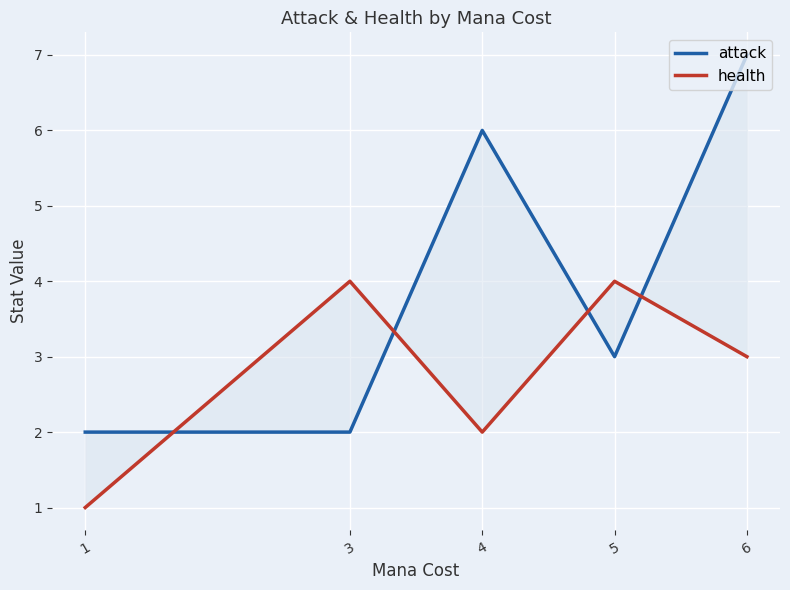

What value does the attack series have at 5?

3